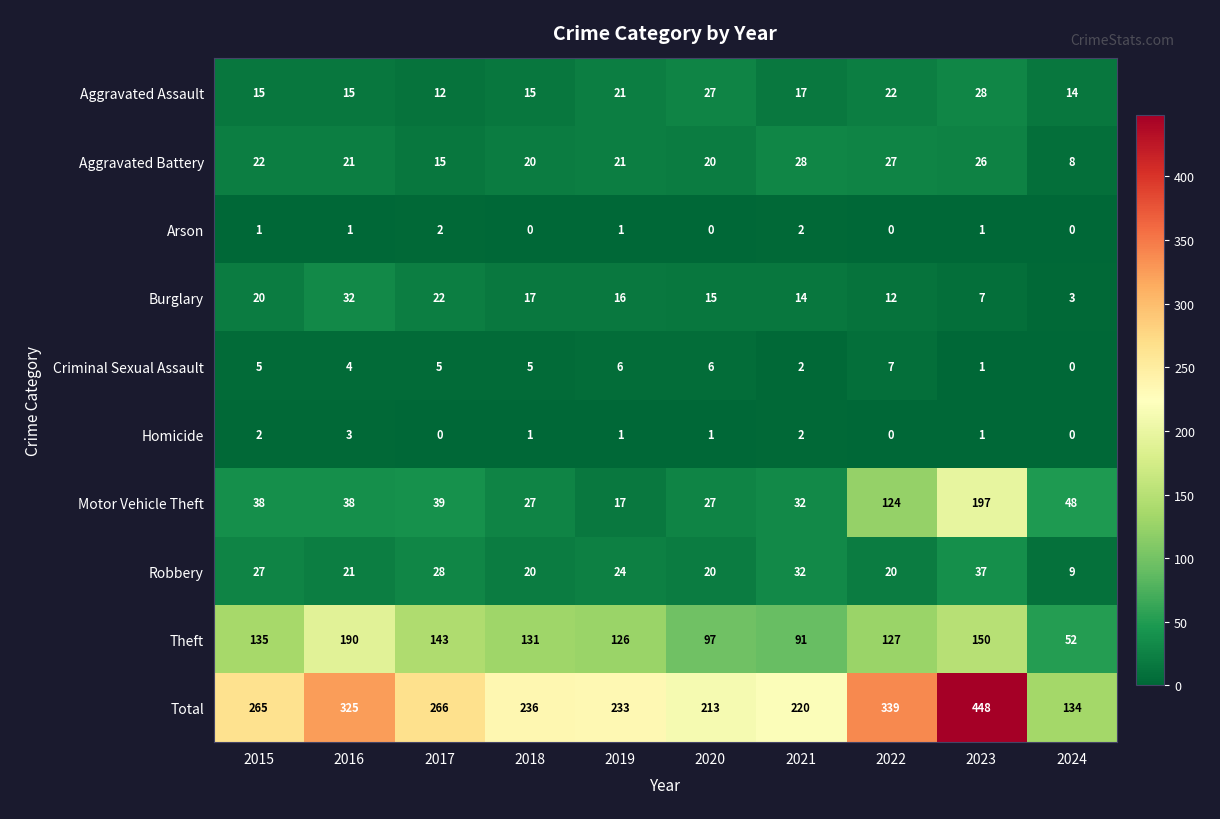

The value of Arson at 2015 is 1. True or false?

True